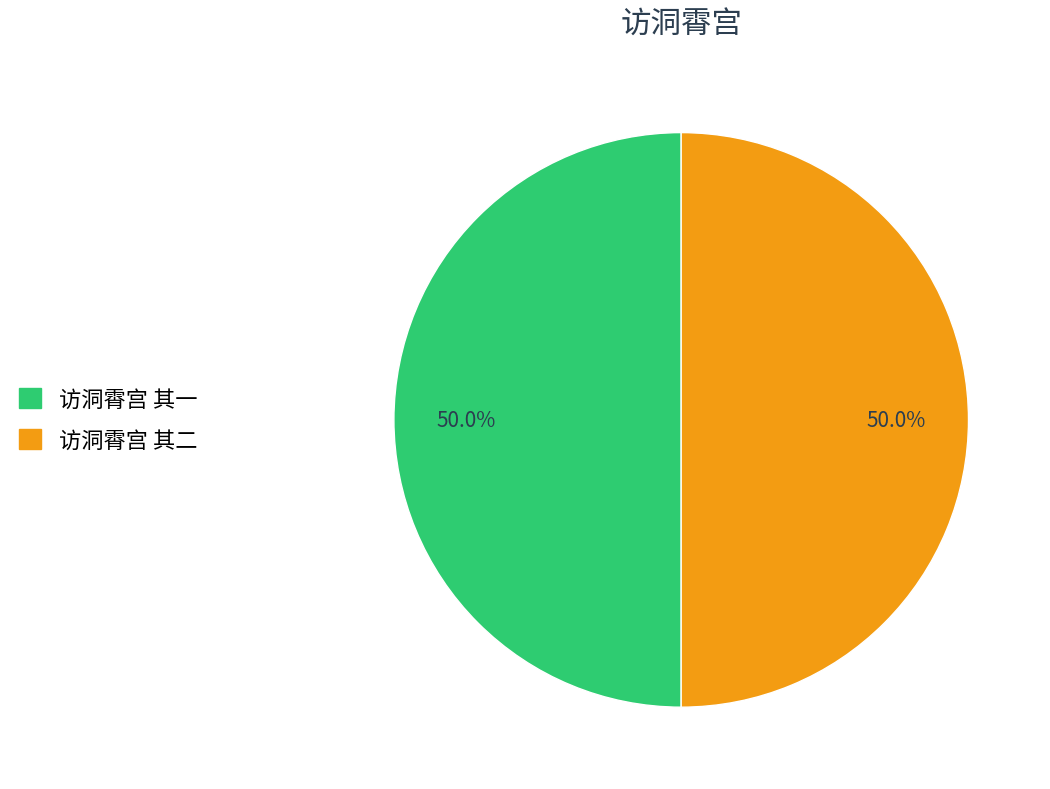

What is the ratio of the value at 访洞霄宫 其一 to the value at 访洞霄宫 其二?

1.0